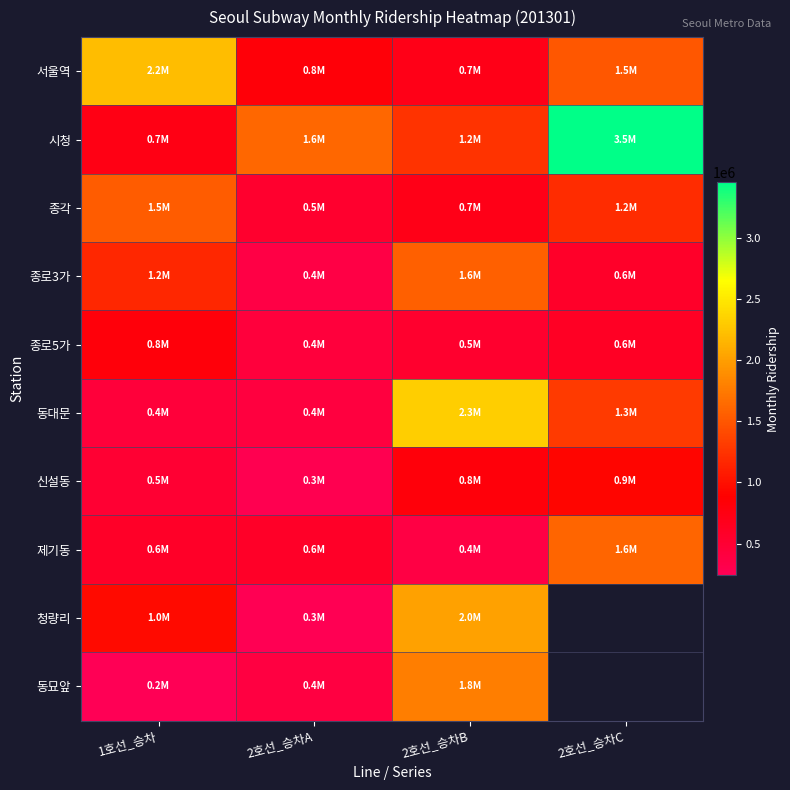

Is it true that 동묘앞 equals 1773445.0 at 2호선_승차B?

True